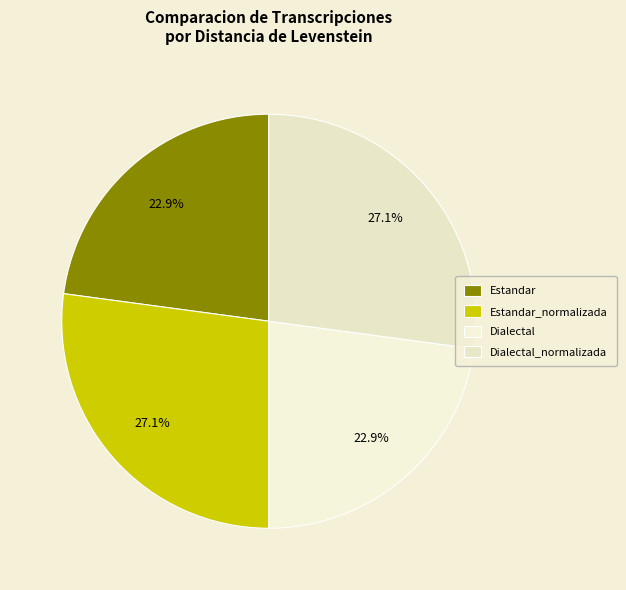

Approximately how many times larger is the value at Estandar_normalizada compared to Dialectal_normalizada?

1.0